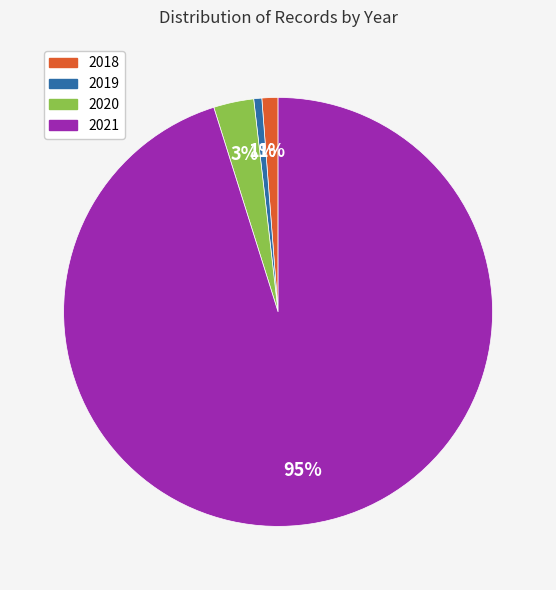

What is the largest slice in the pie chart?

2021